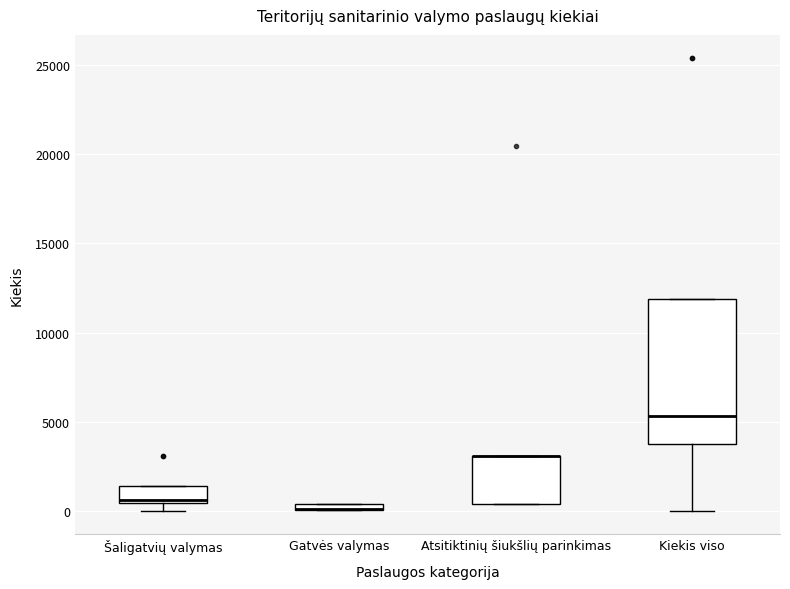

Which box is the tallest, from its lower edge to its upper edge?

Kiekis viso